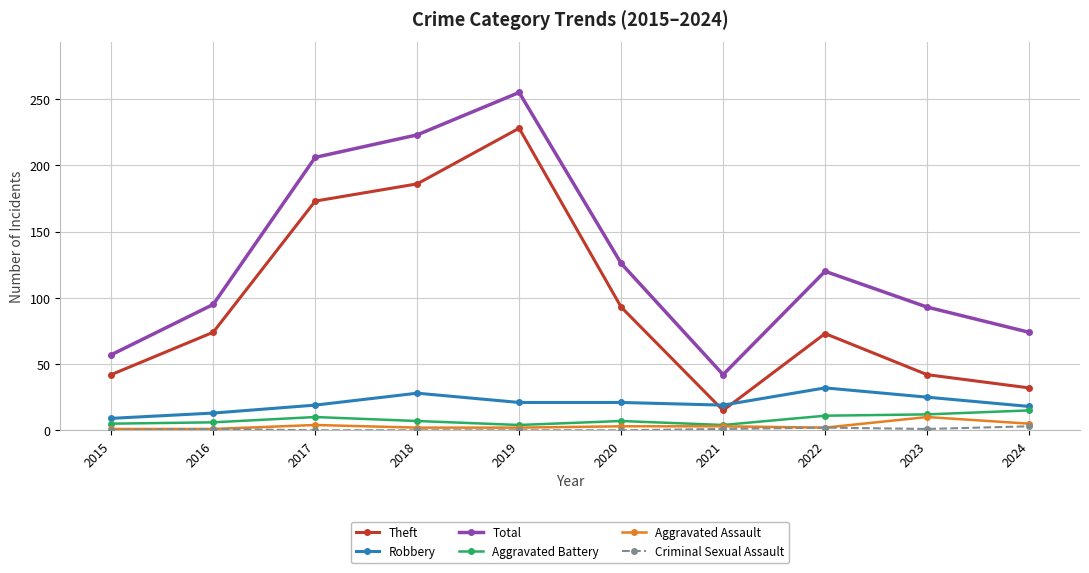

How many interior local valleys does the Theft series have?

1